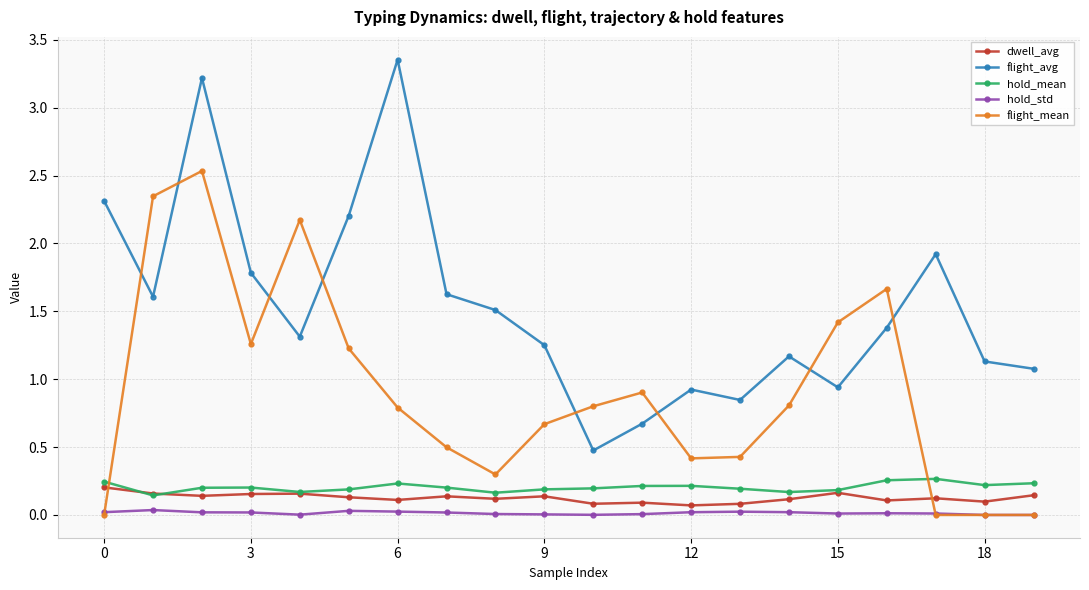

True or false: flight_mean and hold_mean cross at least once.

True